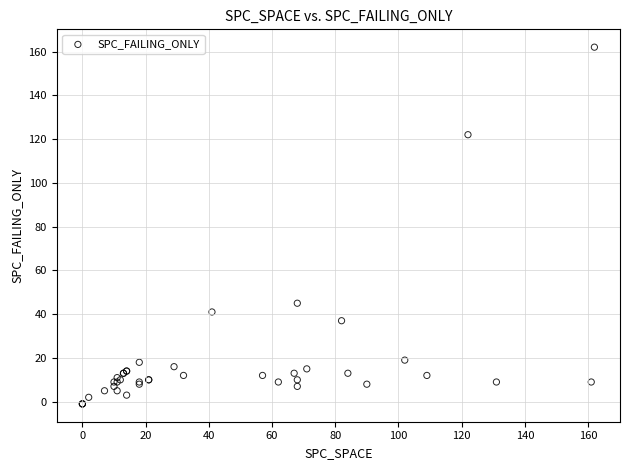

What Y value in the scatter plot is closest to 80?

45